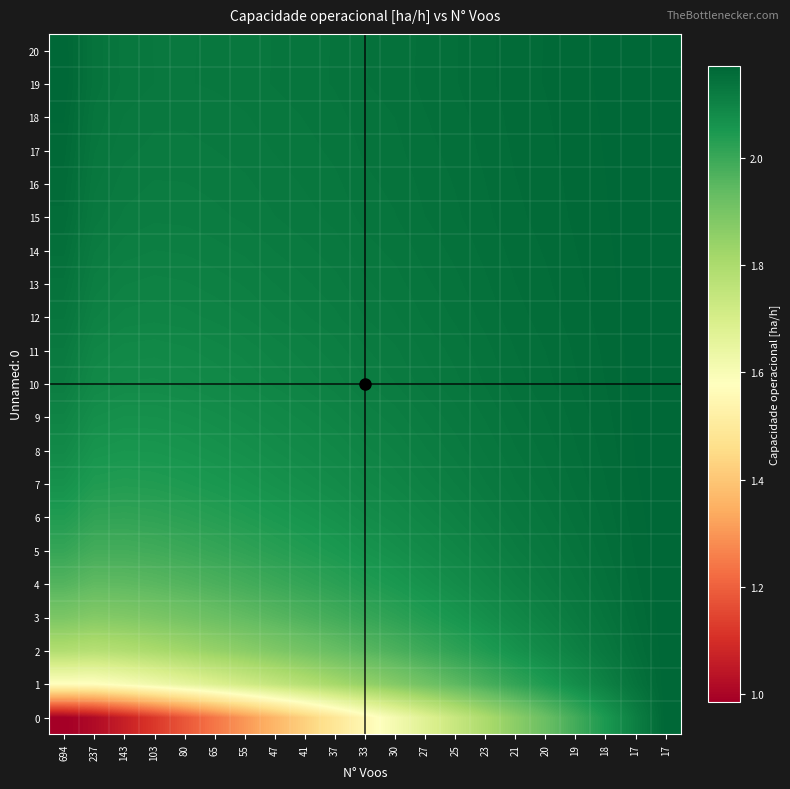

Which series has the largest total across all categories?

19